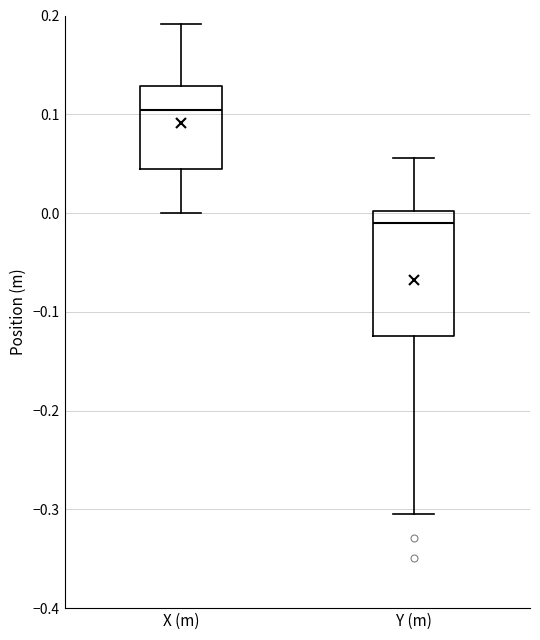

Which box's median line is the highest?

X (m)